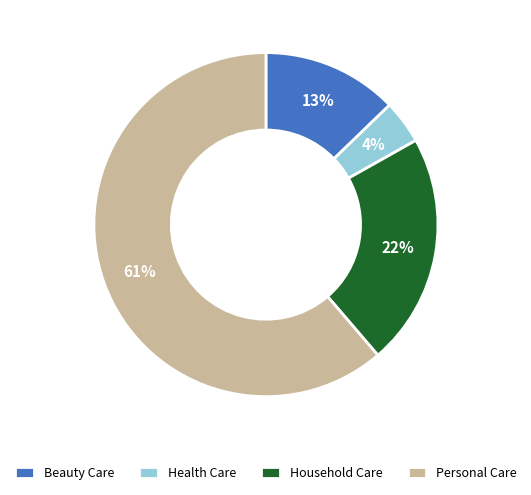

Do Health Care and Beauty Care together represent more than half of the pie?

No